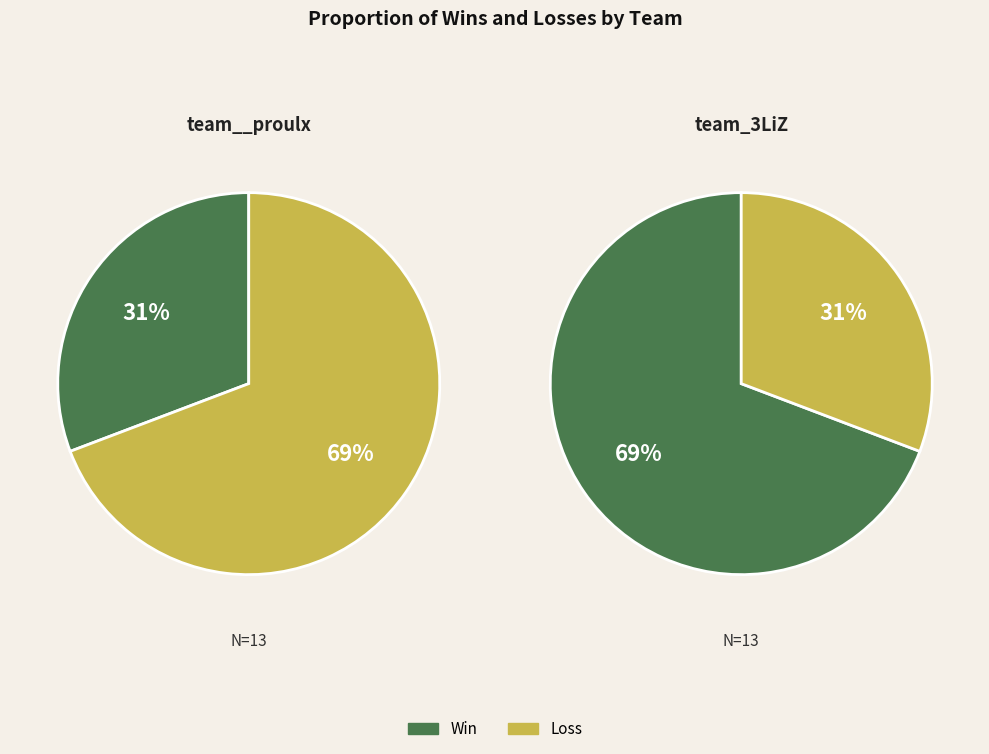

Approximately how many times larger is the value at team__proulx compared to team_3LiZ?

0.4